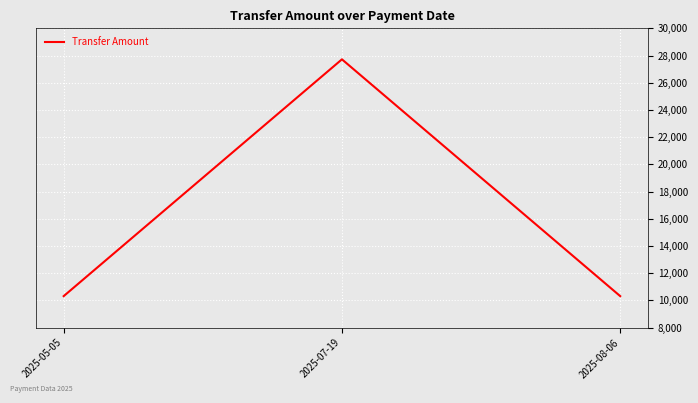

Is it true that the value at 2025-07-19 is 27721?

True